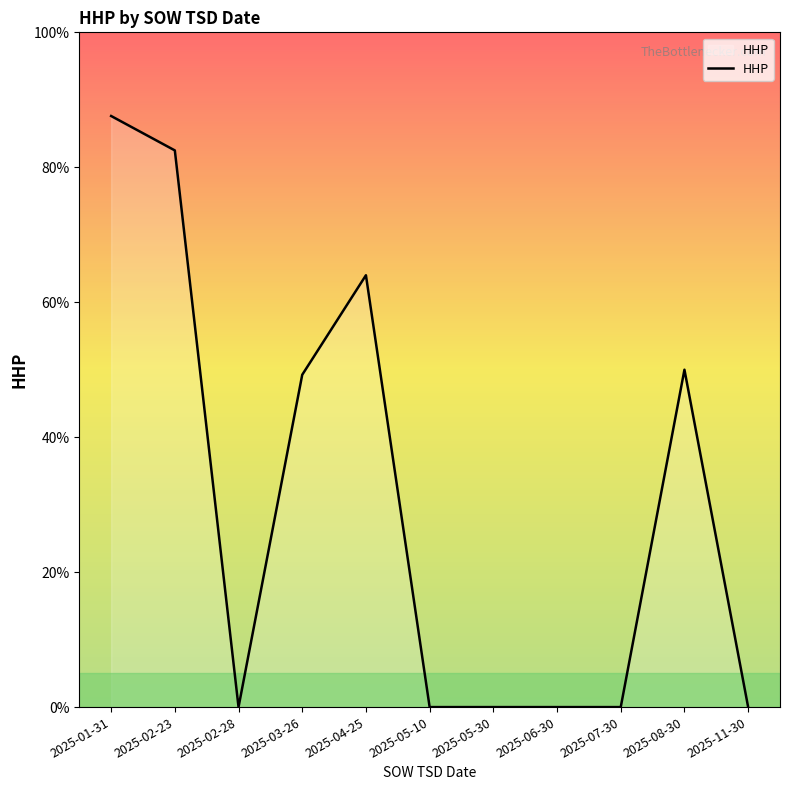

What is the change in value from 2025-04-25 to 2025-08-30?

-14.0